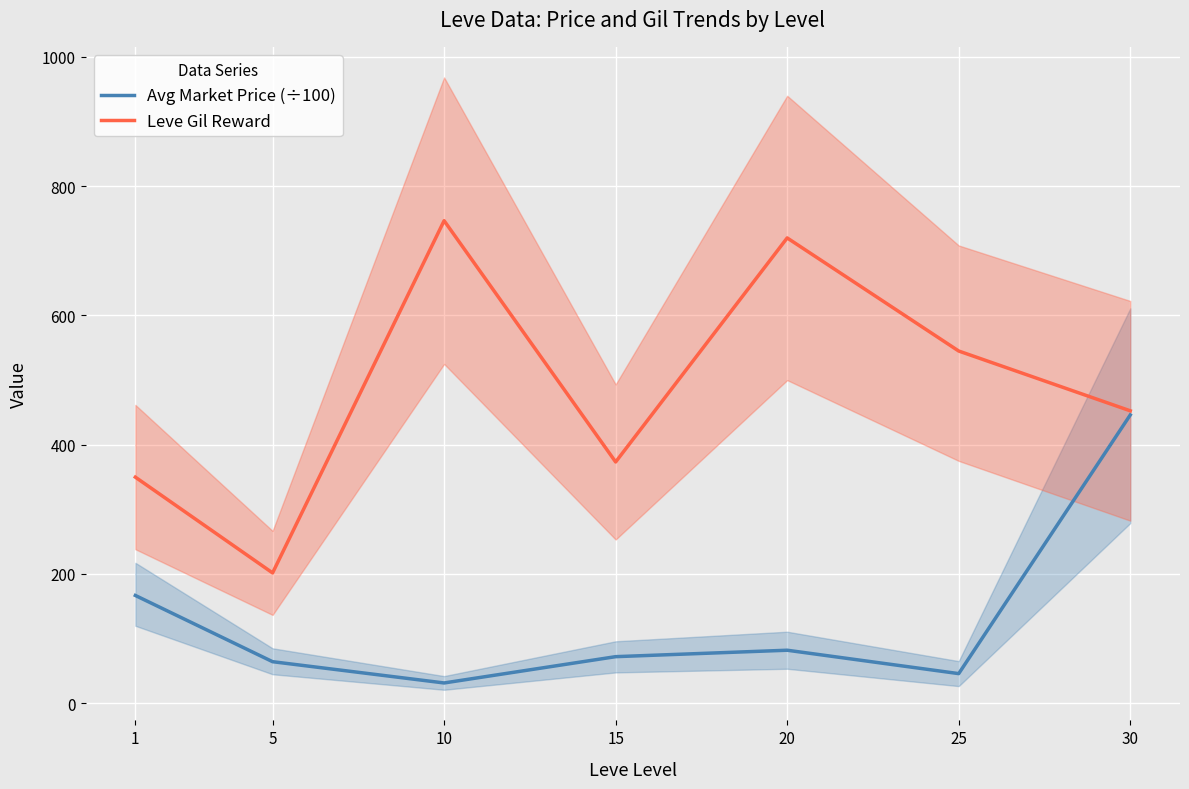

True or false: Avg Market Price (÷100) and Leve Gil Reward intersect in this chart.

False